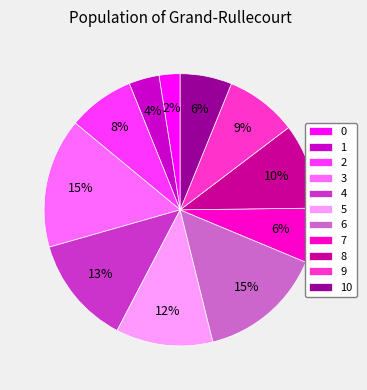

To the nearest percent, what percentage of the pie is 0?

2%